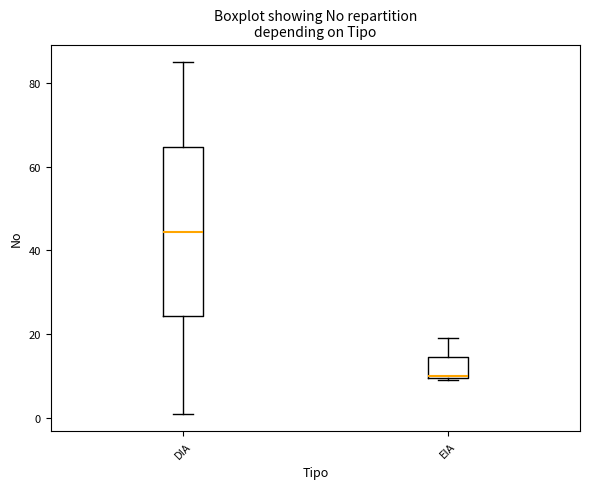

Reading left to right, read every box against the y-axis: the position of its median line, the range the box covers, and the ends of its whiskers. The values are not printed on the chart, so give them approximately, as read against the axis.

DIA: median 44, box 24 to 64, whiskers 2 to 86
EIA: median 10, box 10 to 14, whiskers 10 to 20